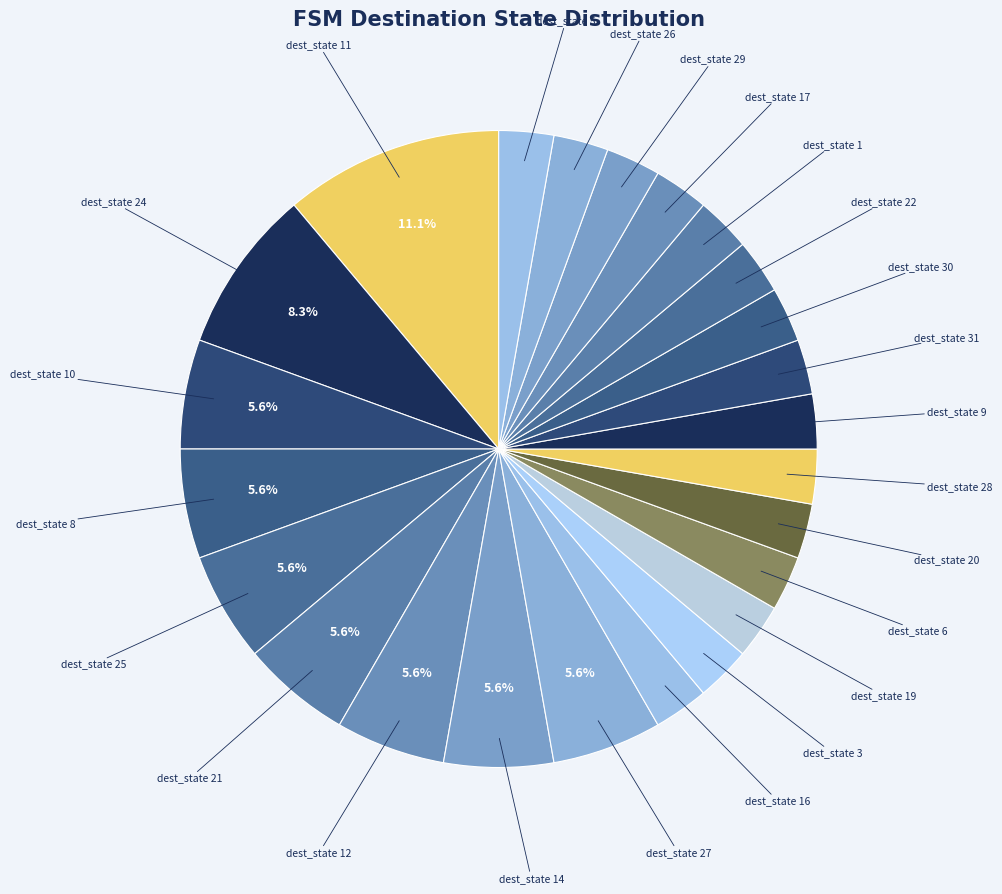

What is the smallest slice in the pie chart?

state 4